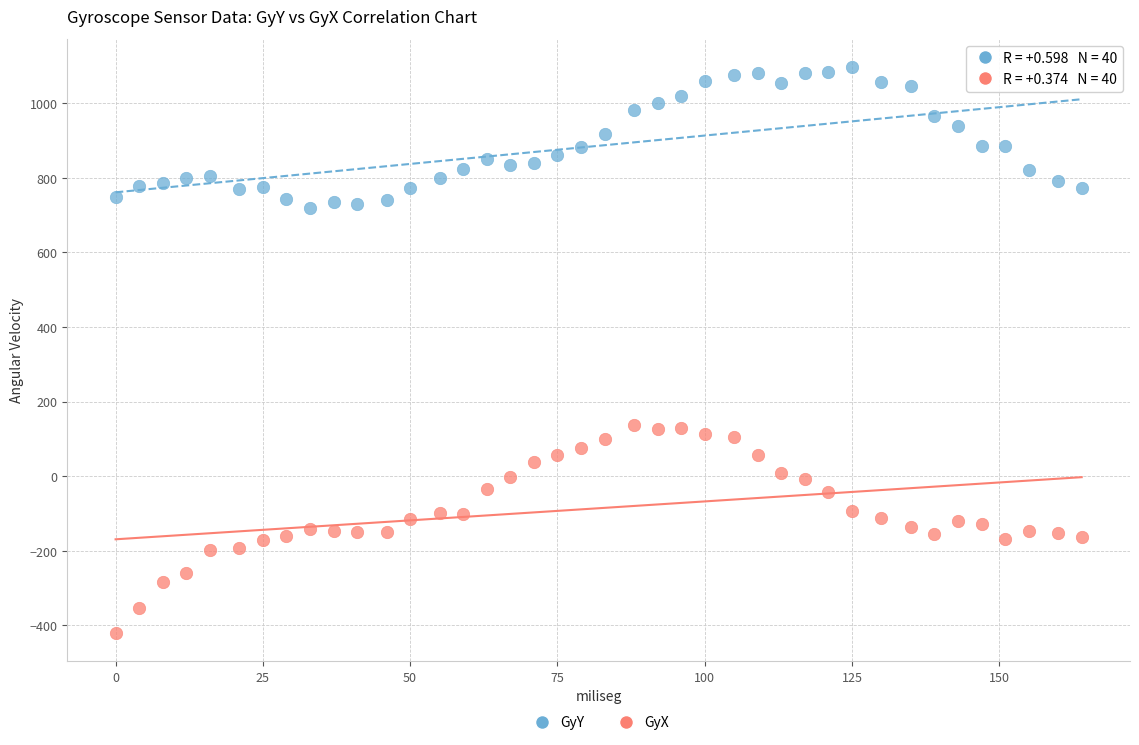

Across all data points, what is the range of Y values (max minus min)?

1517